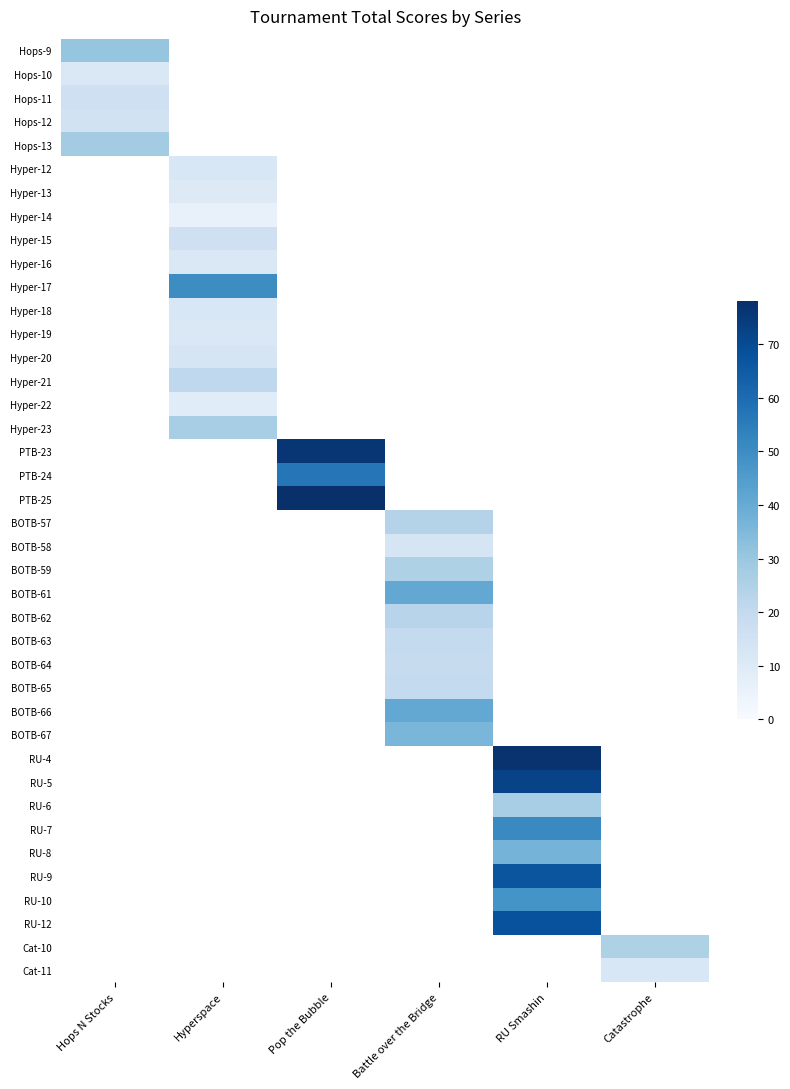

What is the greatest value displayed?

78.0